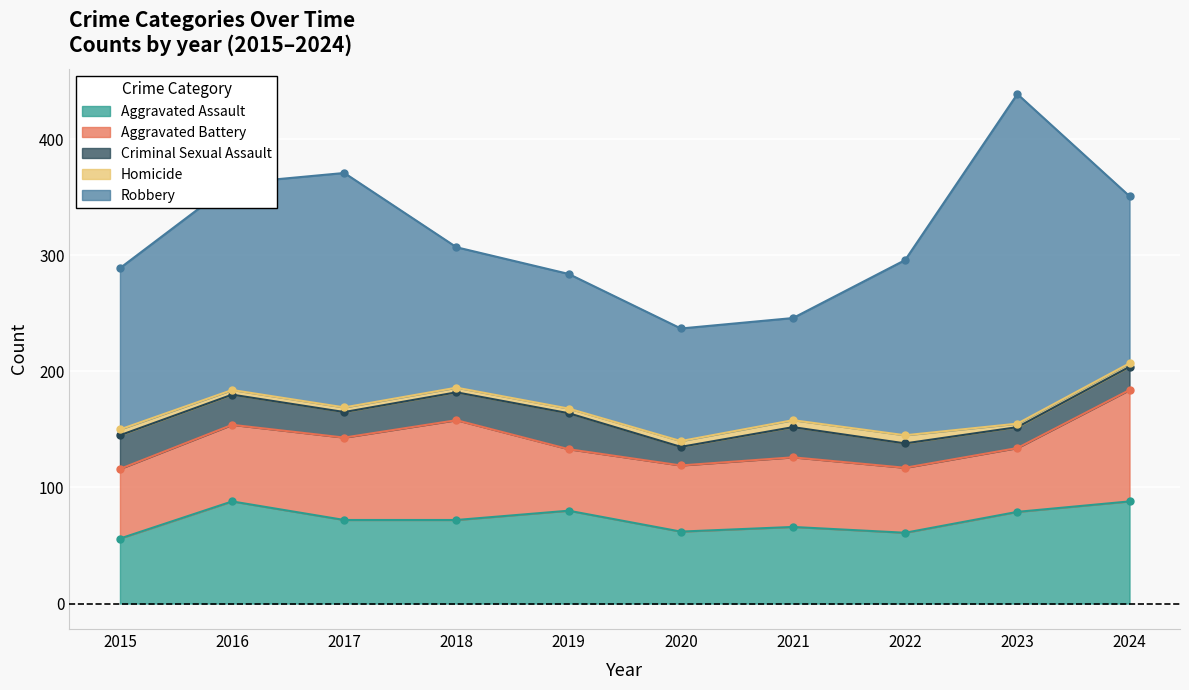

The value of Homicide at 2018 is 4. True or false?

True